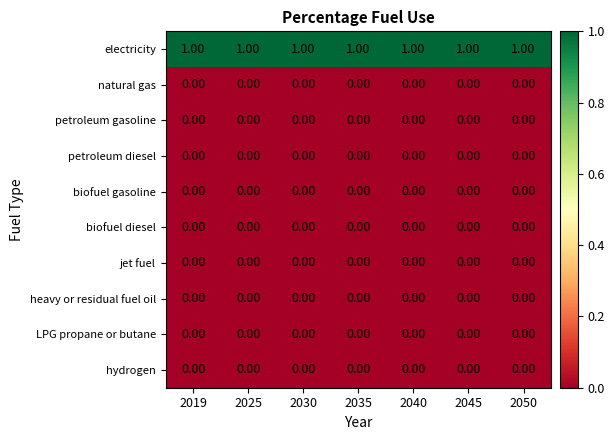

What is the total value across all series at 2025?

1